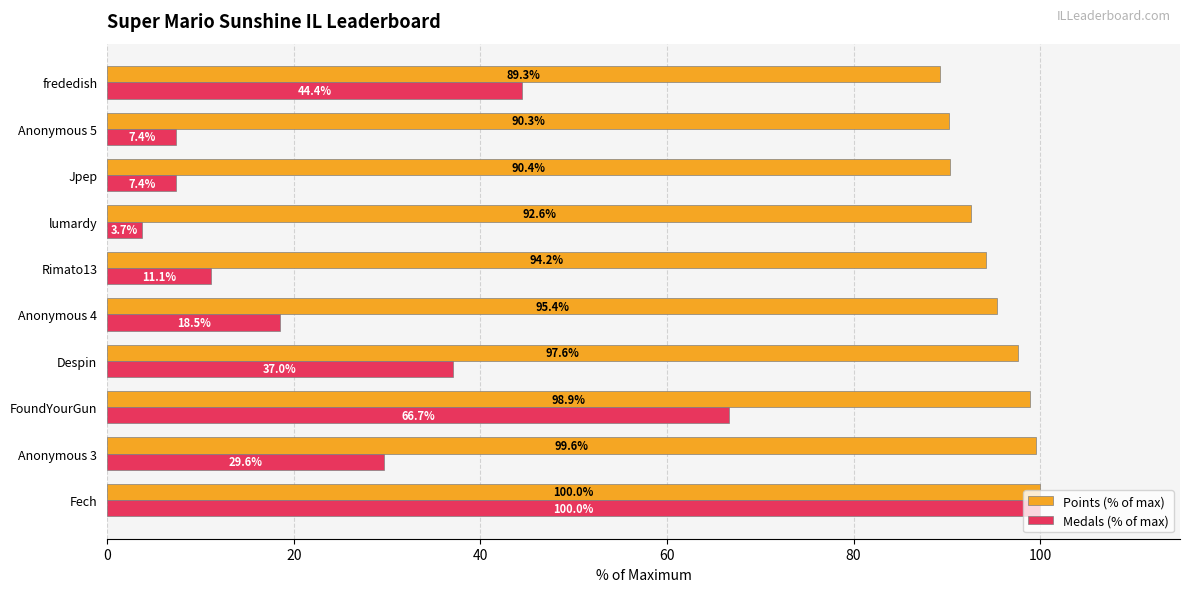

What are all the series names shown in the legend?

Points (% of max), Medals (% of max)